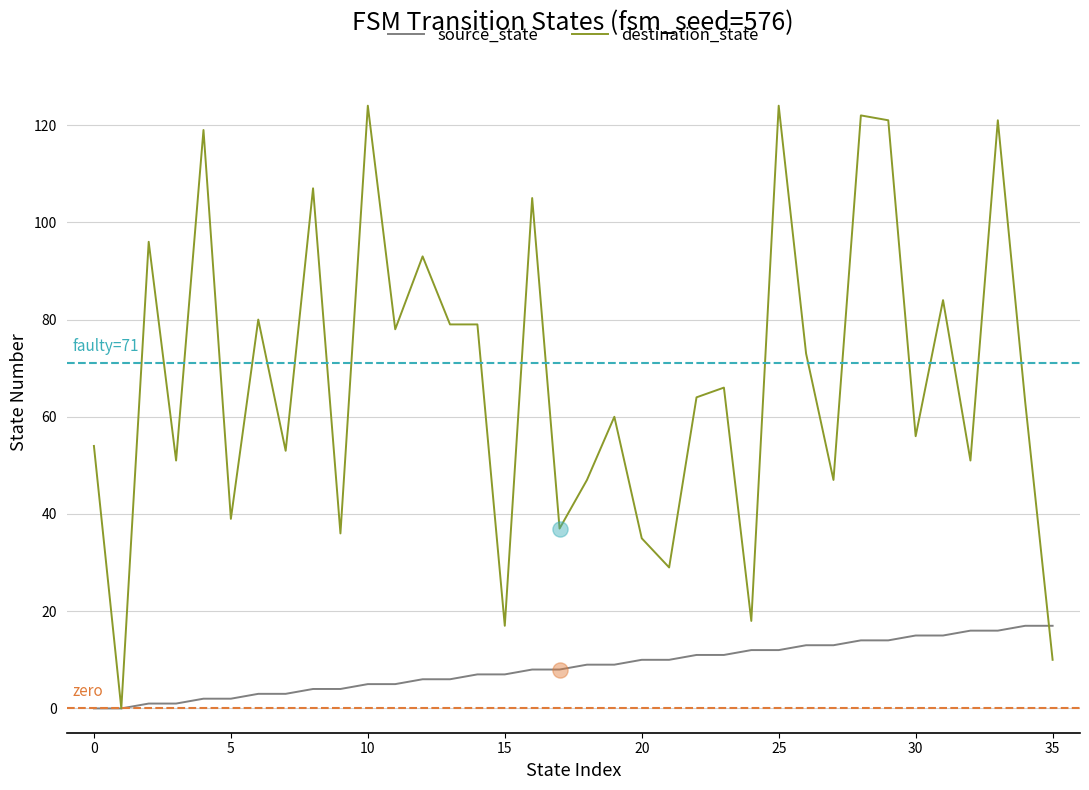

Which series has the widest spread of values?

destination_state